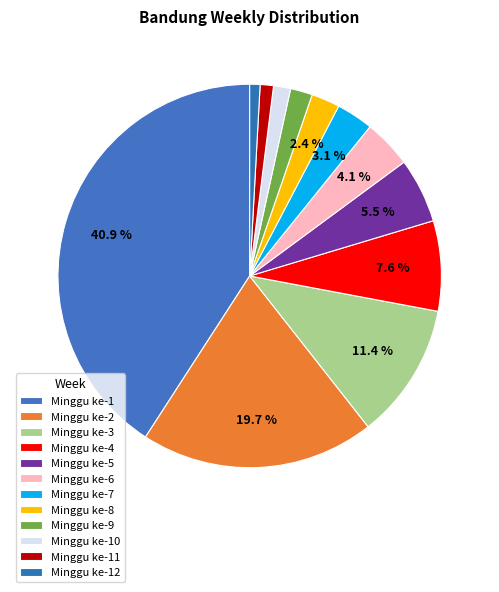

To the nearest percent, what is the combined percentage of Minggu ke-1 and Minggu ke-7?

44%